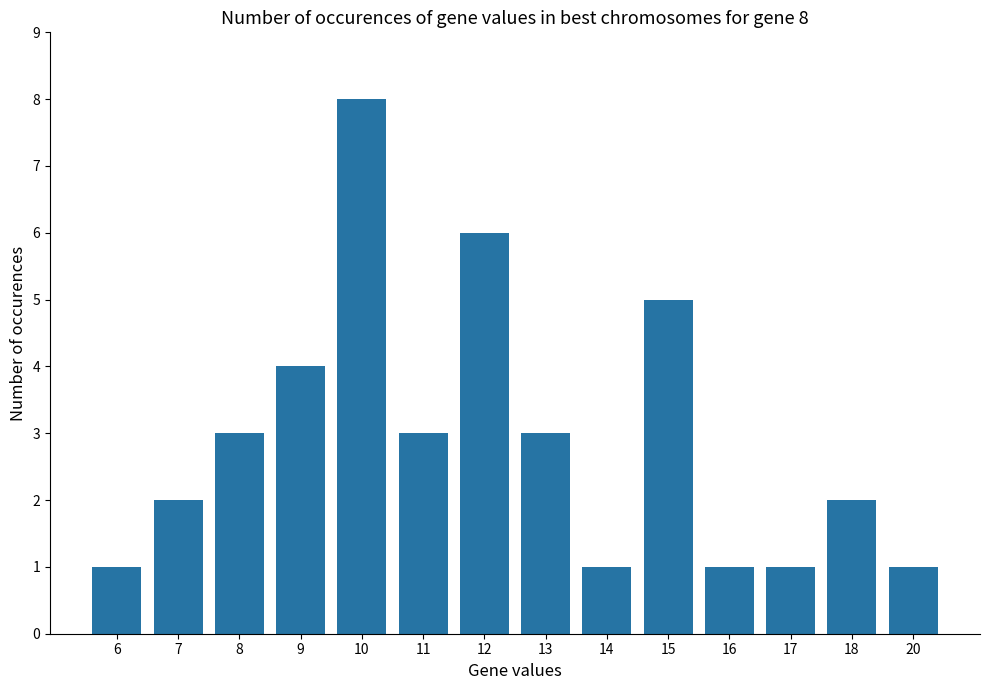

Reading left to right, extract all data points from this chart.

6=1	7=2	8=3	9=4	10=8	11=3	12=6	13=3	14=1	15=5	16=1	17=1	18=2	20=1